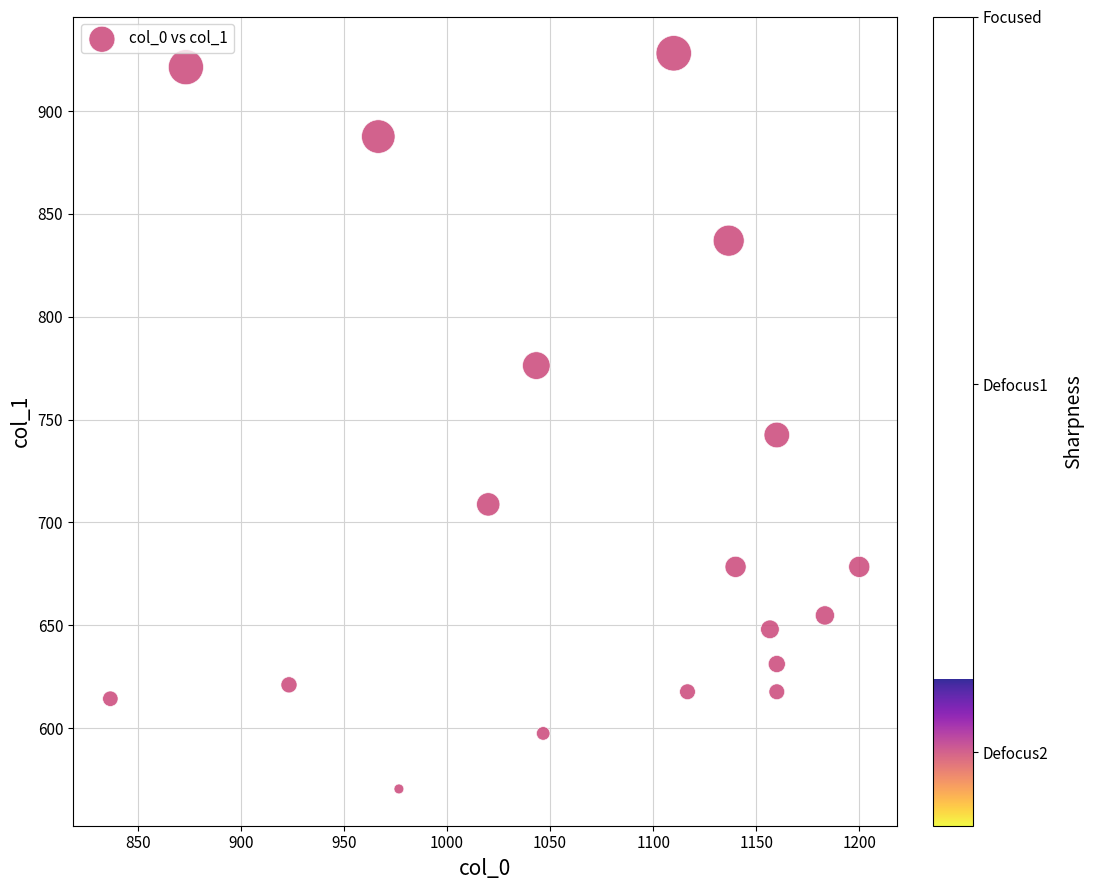

What Y value in the scatter plot is closest to 749?

742.5